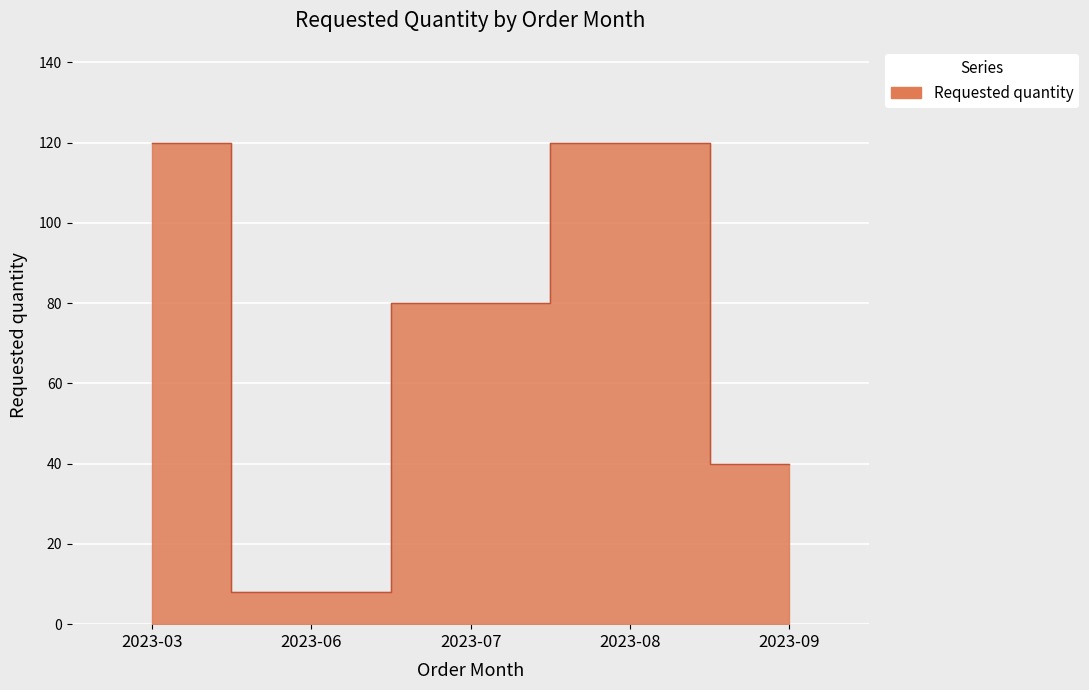

Read the value at 2023-03, to the nearest 50.

100